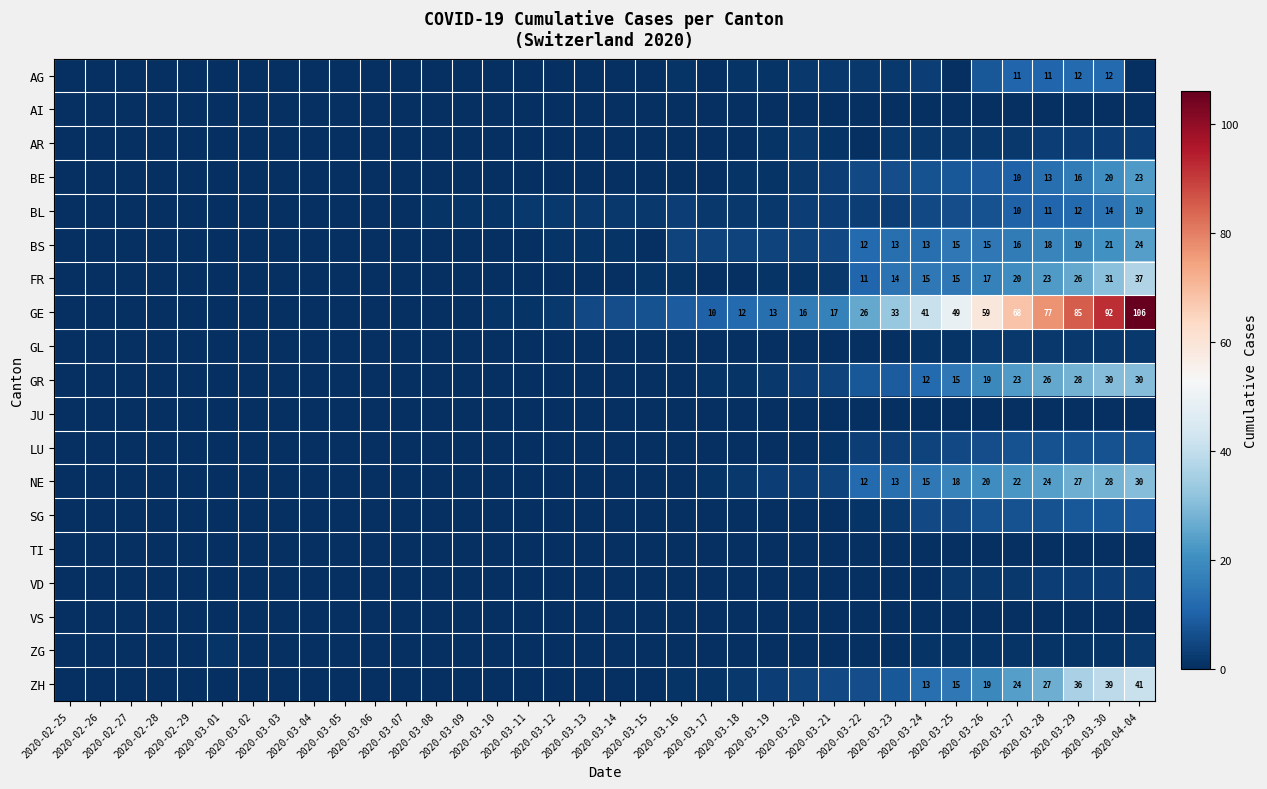

At which category is the sum across all series the highest?

2020-04-04